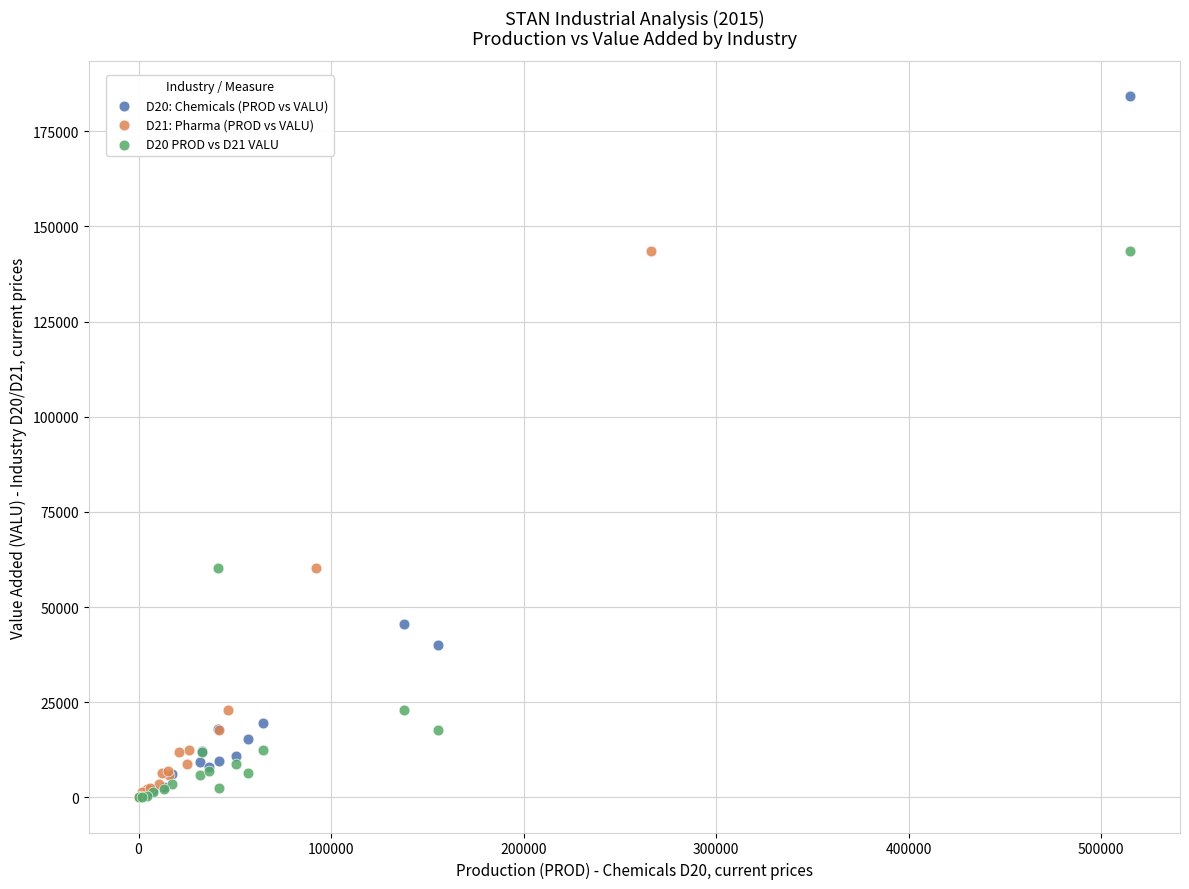

Which series reaches the maximum Y coordinate?

D20: Chemicals (PROD vs VALU)